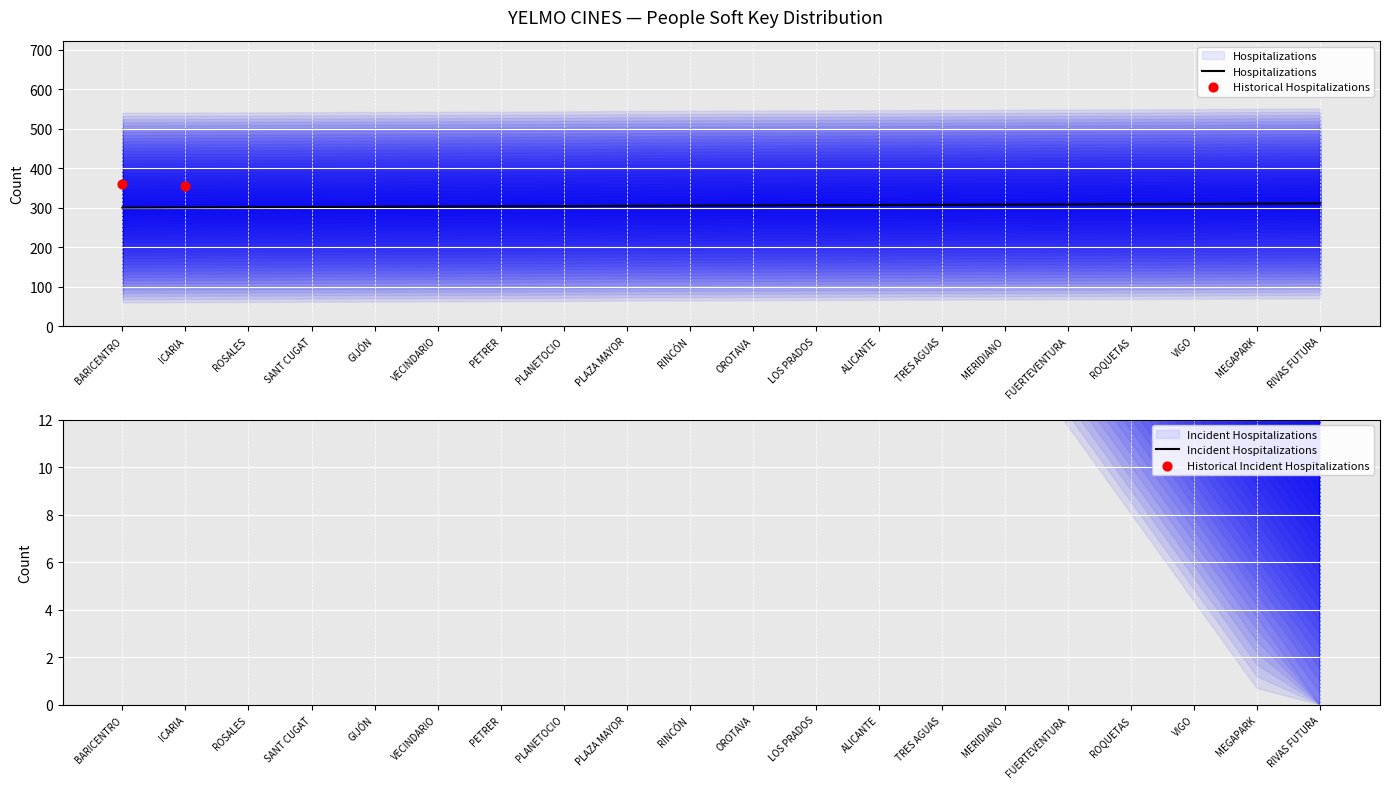

What is the ratio of the value at OROTAVA to the value at ROQUETAS?

1.0